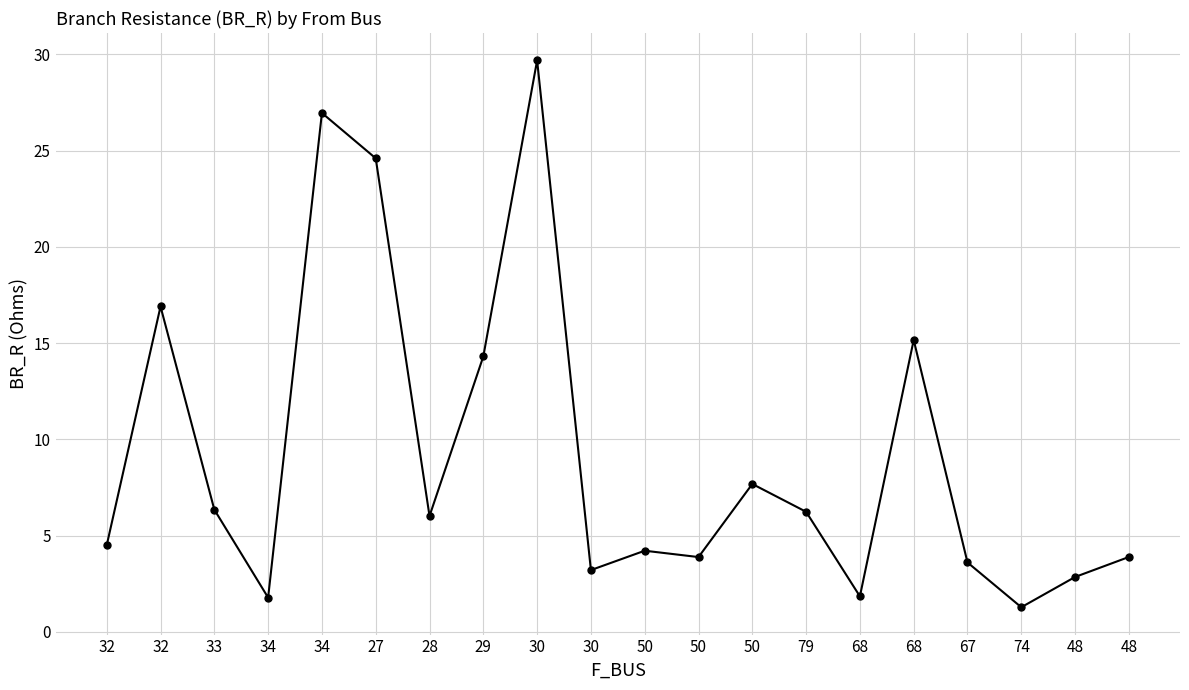

Reading left to right, list all the values displayed in this chart.

32=4.5	32=16.9	33=6.3	34=1.8	34=26.9	27=24.6	28=6.0	29=14.3	30=29.7	30=3.2	50=4.2	50=3.9	50=7.7	79=6.2	68=1.8	68=15.2	67=3.6	74=1.3	48=2.9	48=3.9